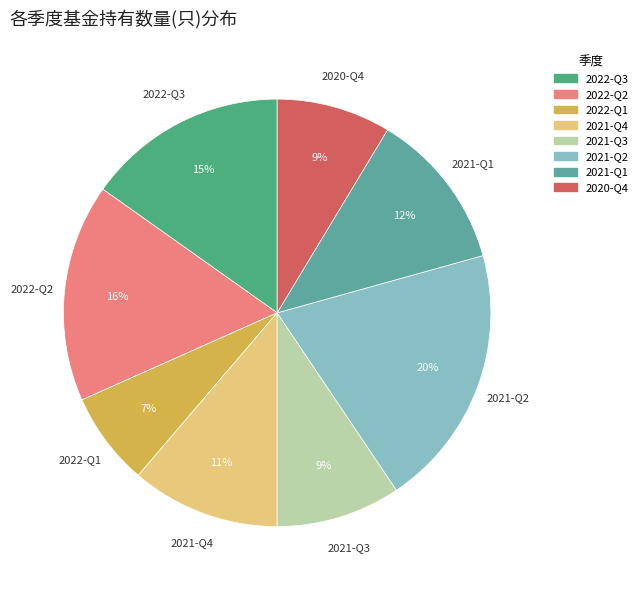

Is it true that 2020-Q4 is 15% of the pie?

False